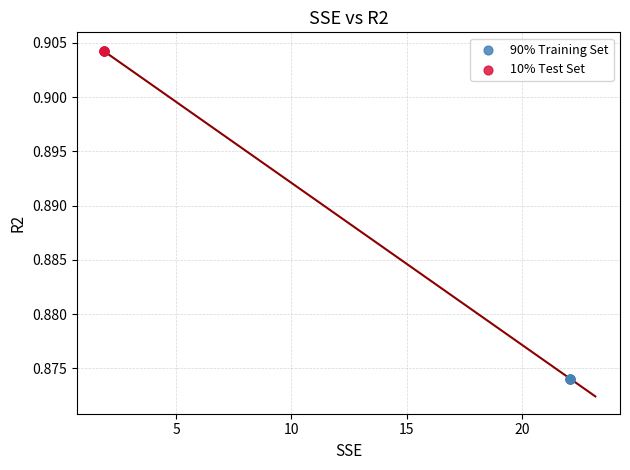

Which series contains the lowest Y value?

90% Training Set